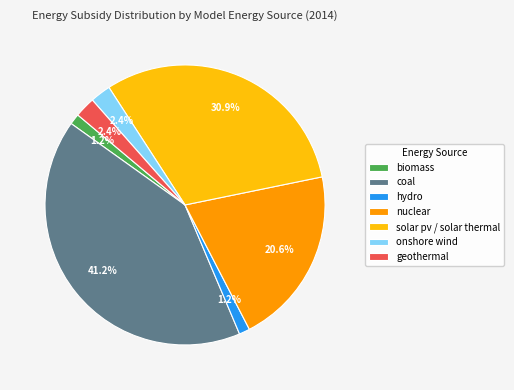

What is the largest slice in the pie chart?

coal